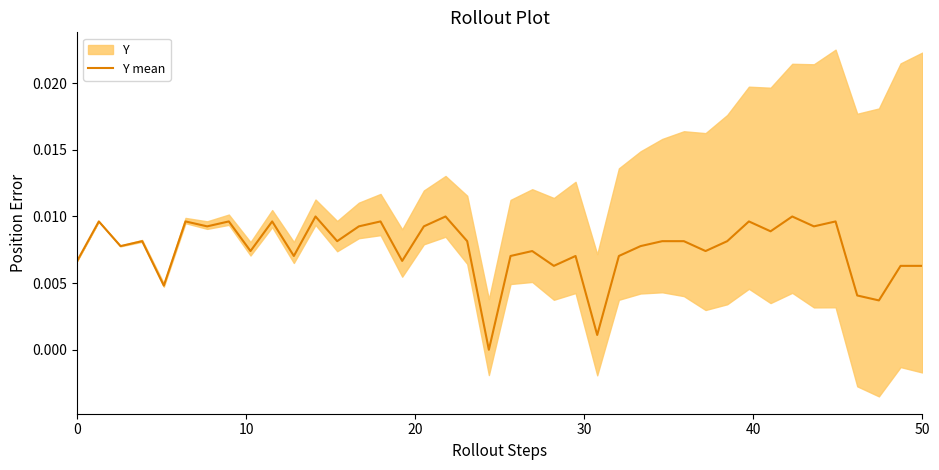

Is it true that the value at 26 is 0.0?

False